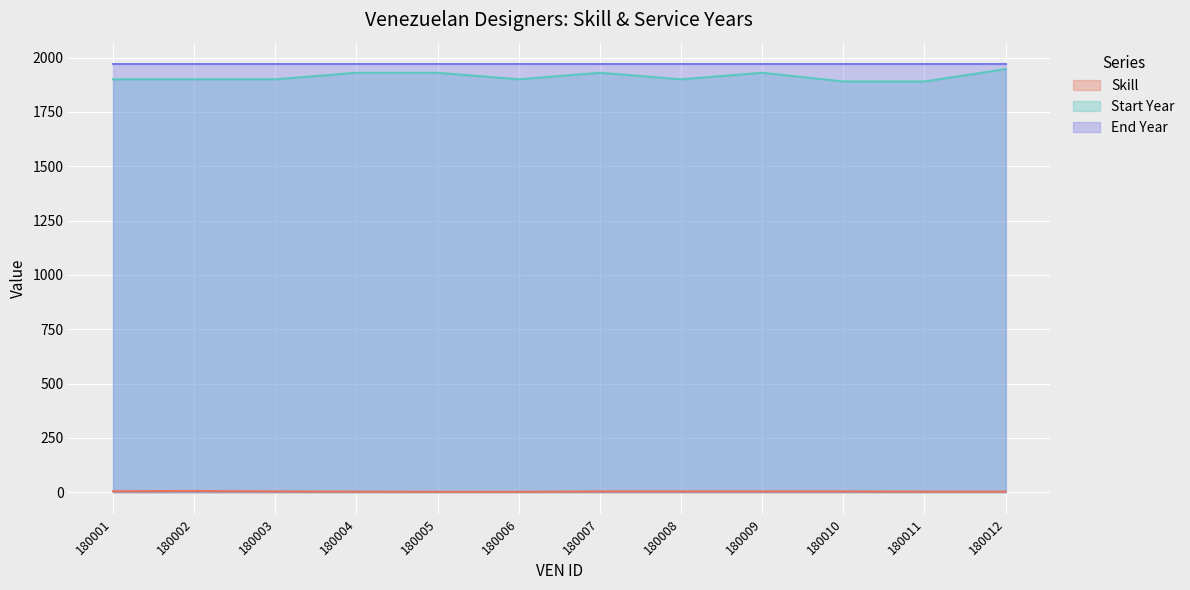

Is it true that Skill equals 4 at 180007?

True